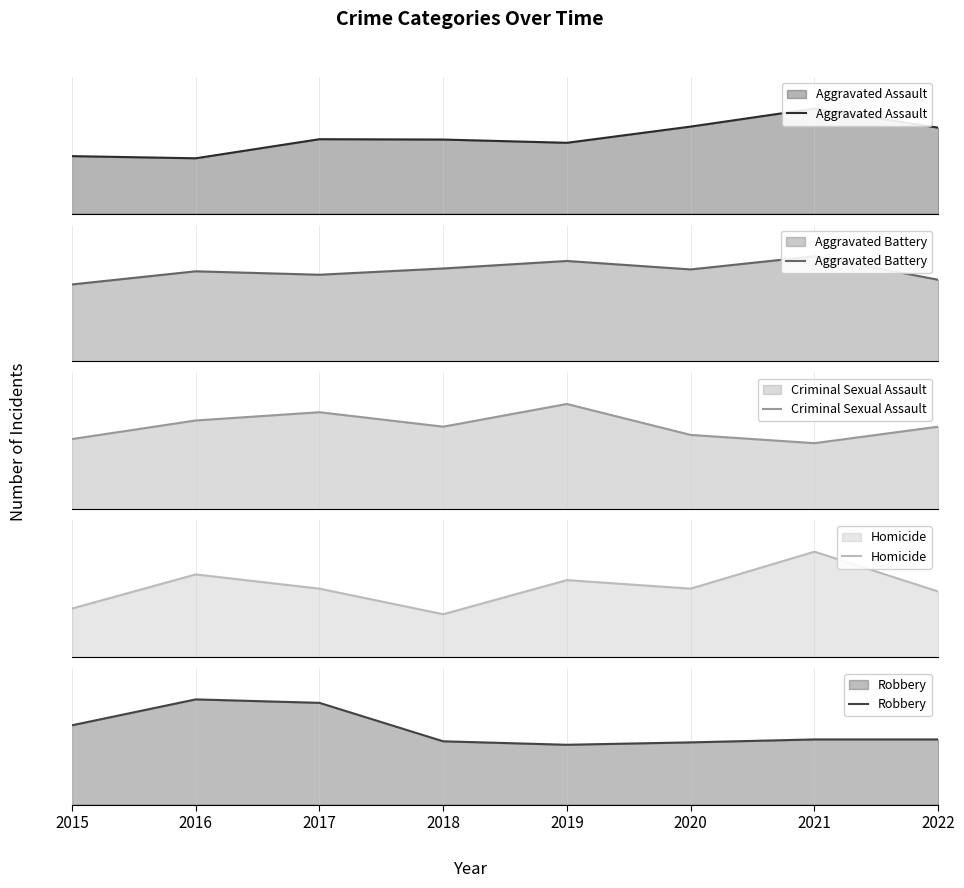

Where does the Aggravated Assault series first go above 207?

2020